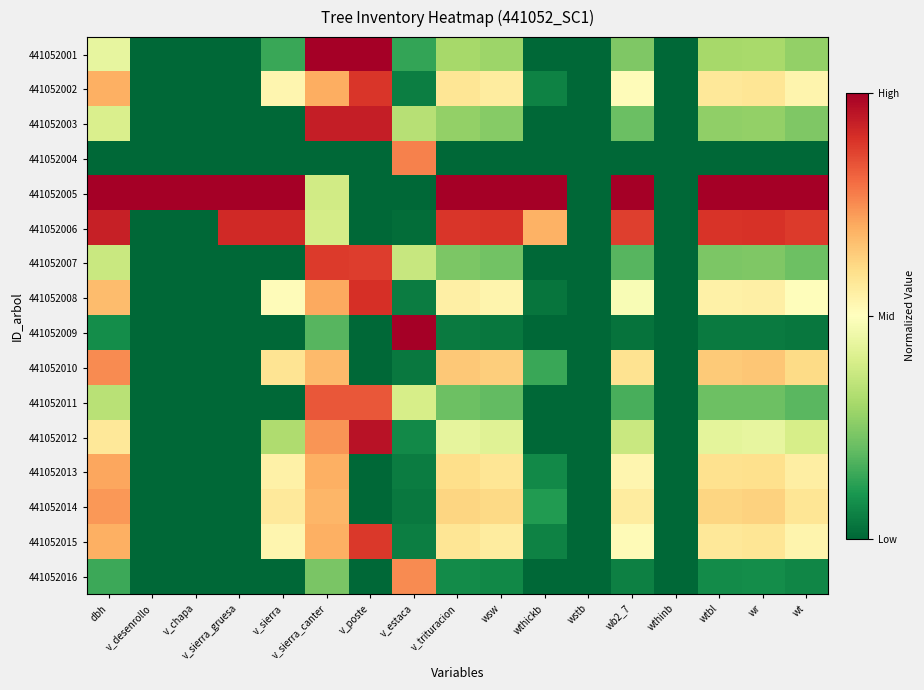

At which category is the sum across all series the highest?

v_sierra_canter